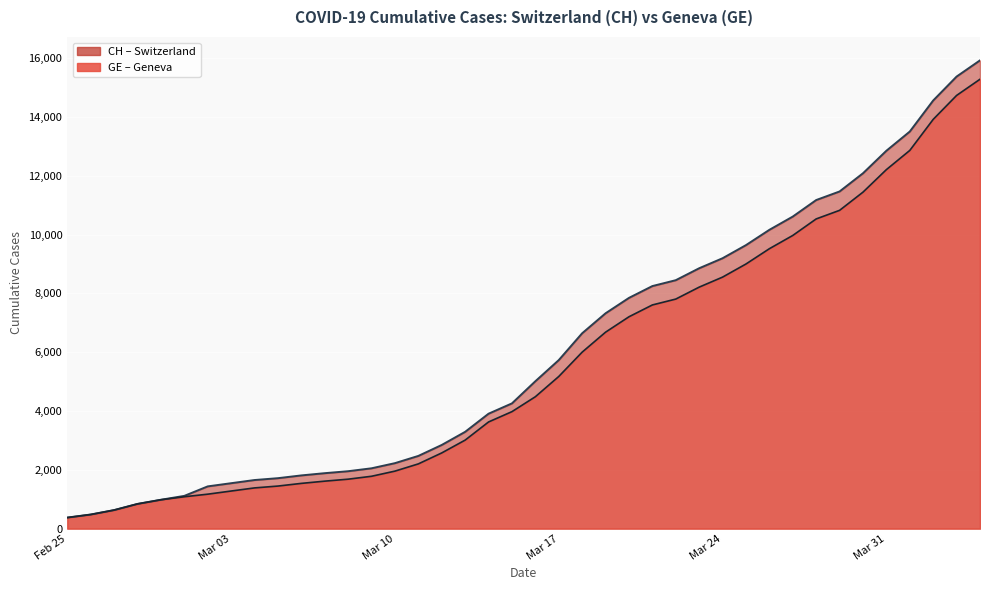

What is the label of the 18th point from the right?

2020-03-18